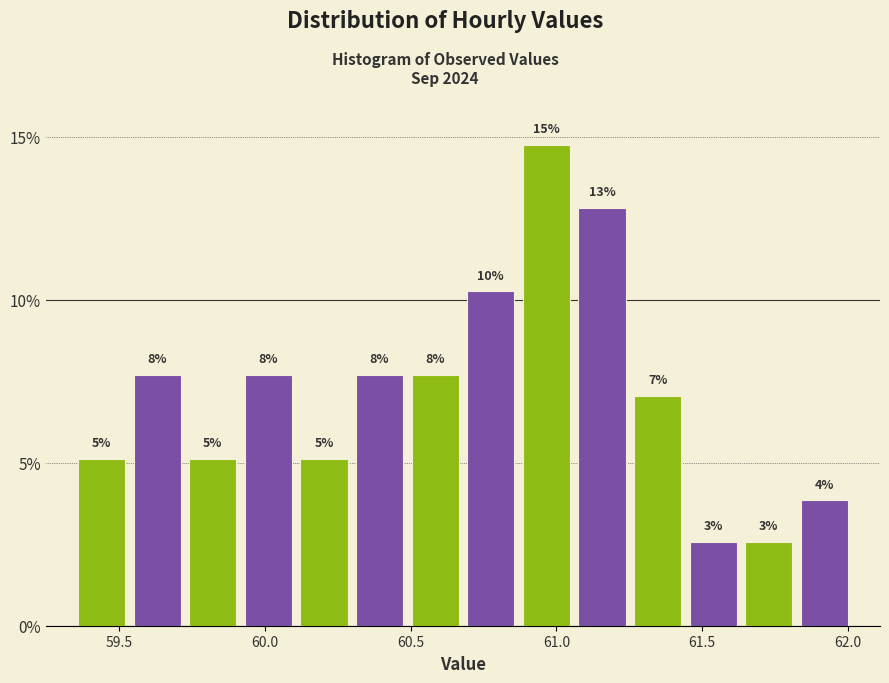

Read against the x-axis, roughly where is the centre of the tallest bar?

60.95